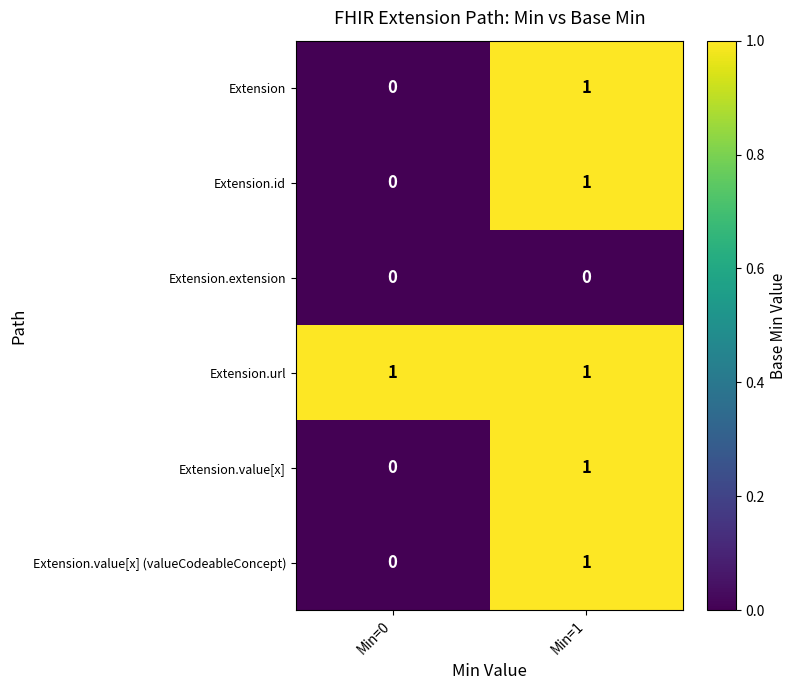

At which category is the sum across all series the highest?

Min=1